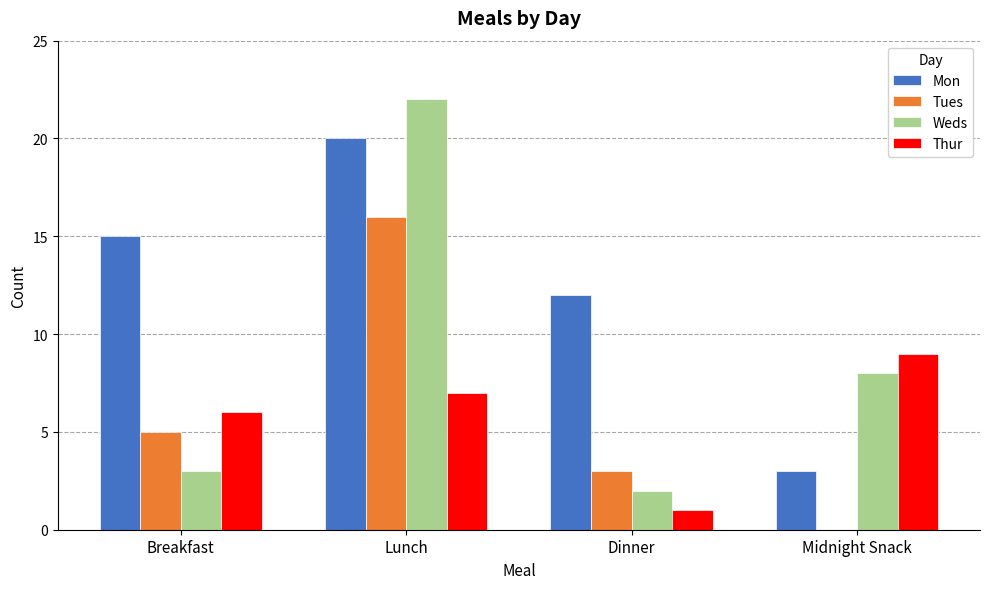

What is the highest value of the Mon series?

20